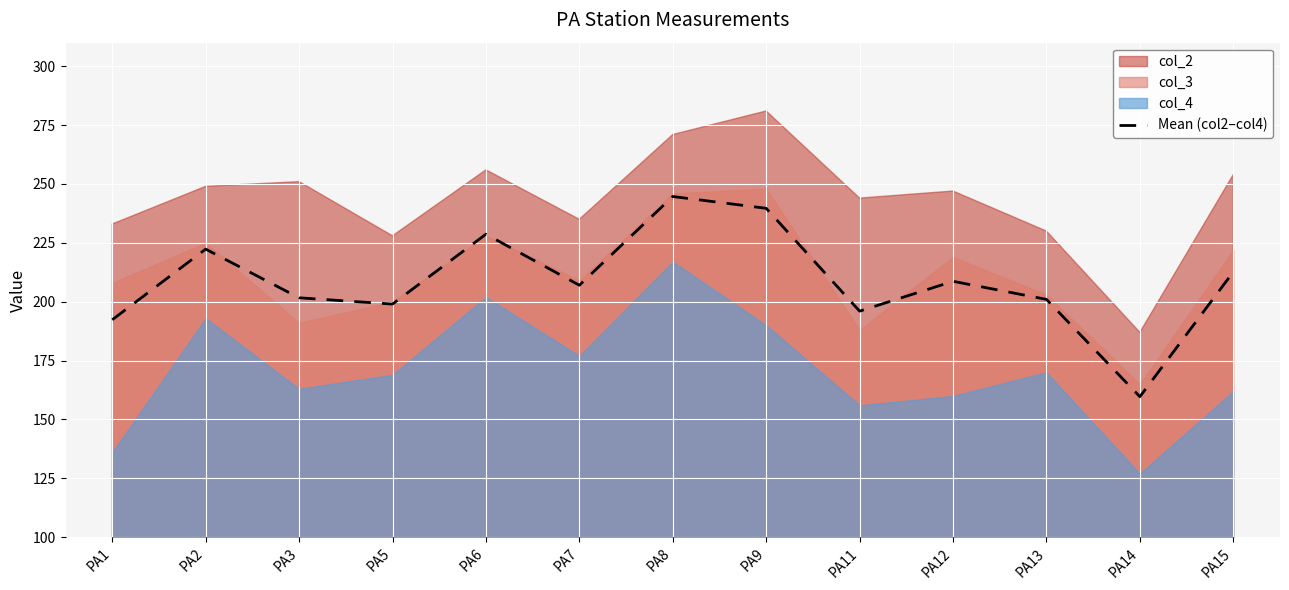

What is the ratio of the value at PA13 to the value at PA6?

0.9